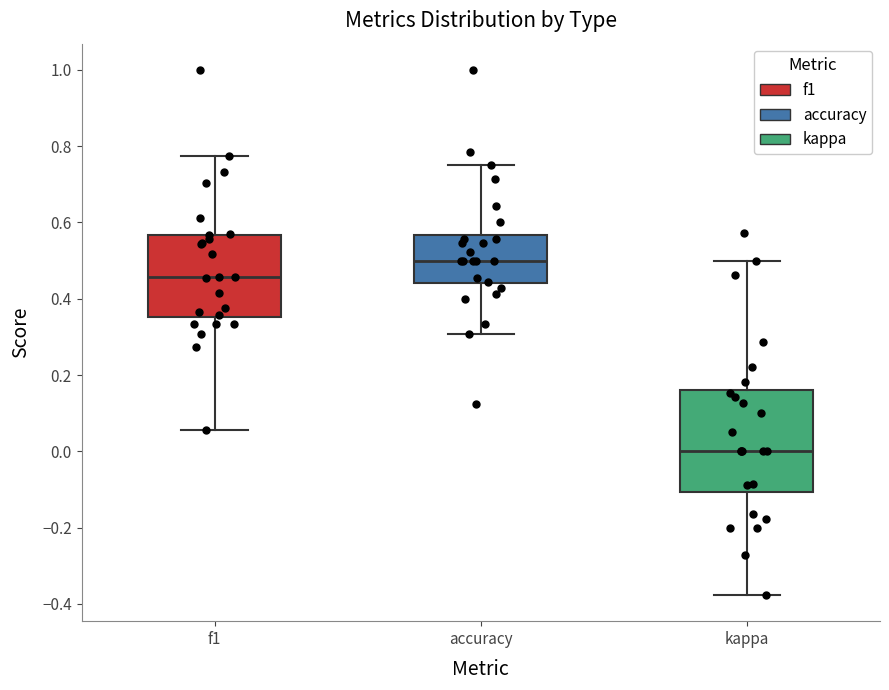

Reading left to right, transcribe this box plot: for each box, give where its median line is, the range the box spans, and where its two whiskers end, as read against the y-axis. The values are not printed on the chart, so give them approximately, as read against the axis.

f1: median 0.46, box 0.36 to 0.56, whiskers 0.06 to 0.78
accuracy: median 0.50, box 0.44 to 0.56, whiskers 0.30 to 0.76
kappa: median 0.00, box -0.10 to 0.16, whiskers -0.38 to 0.50